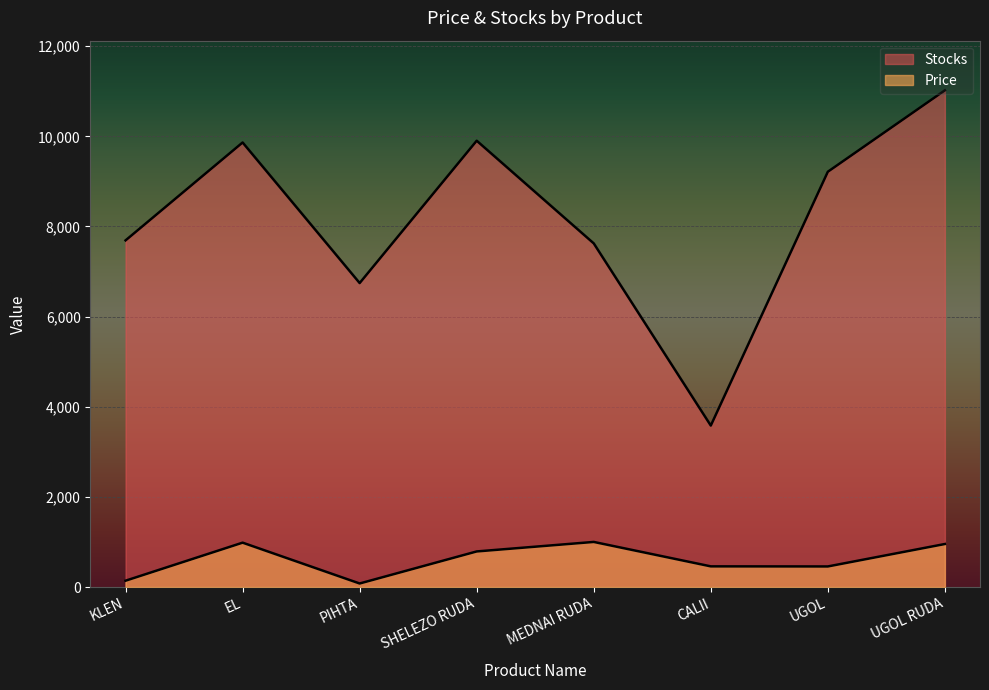

What is the label of the 1st point from the right?

UGOL RUDA